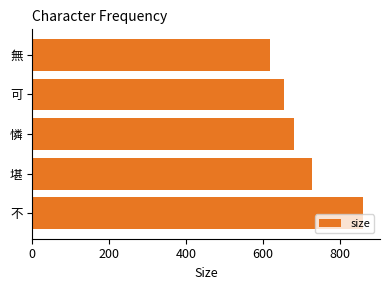

Rank the categories by value from highest to lowest.

不, 堪, 憐, 可, 無